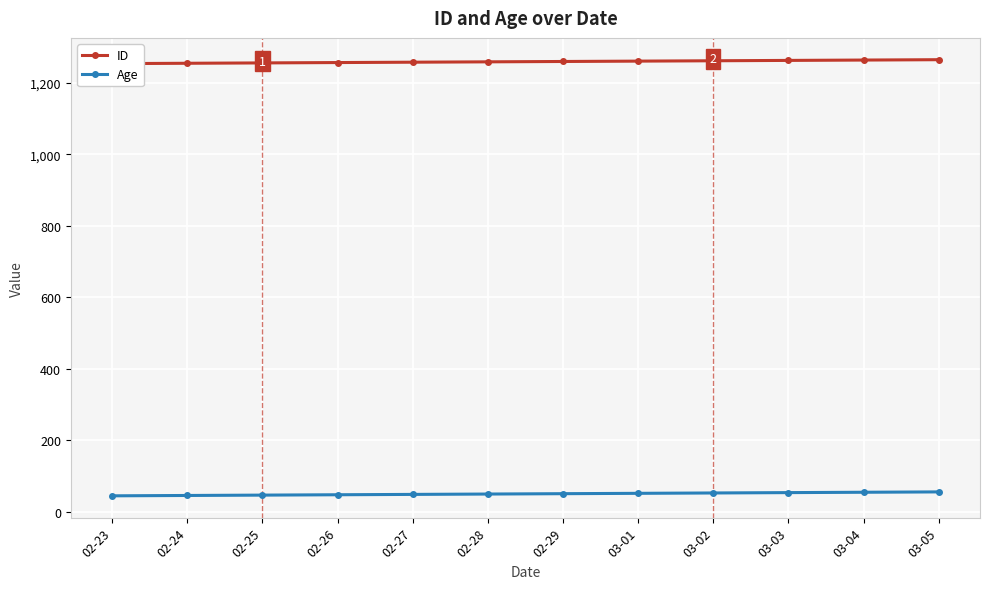

How many values in the Age series exceed 51?

5